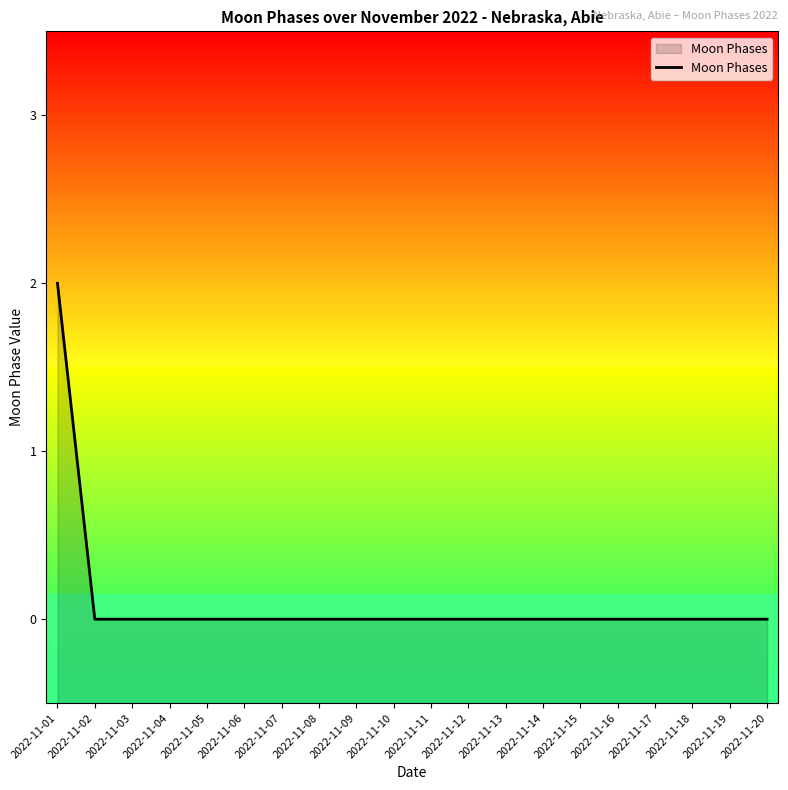

Read the value at 2022-11-01.

2